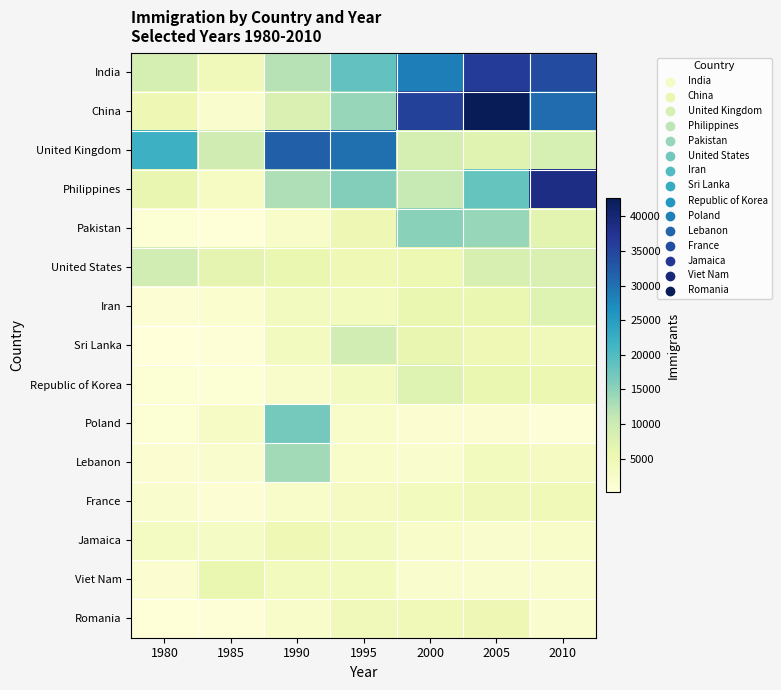

Count the number of data series in this chart.

15